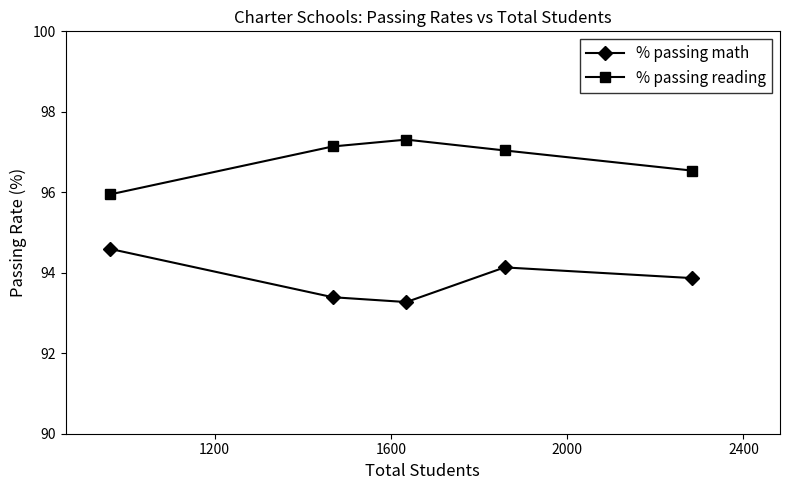

What is the difference between the second highest and second lowest values in the % passing reading series?

0.6